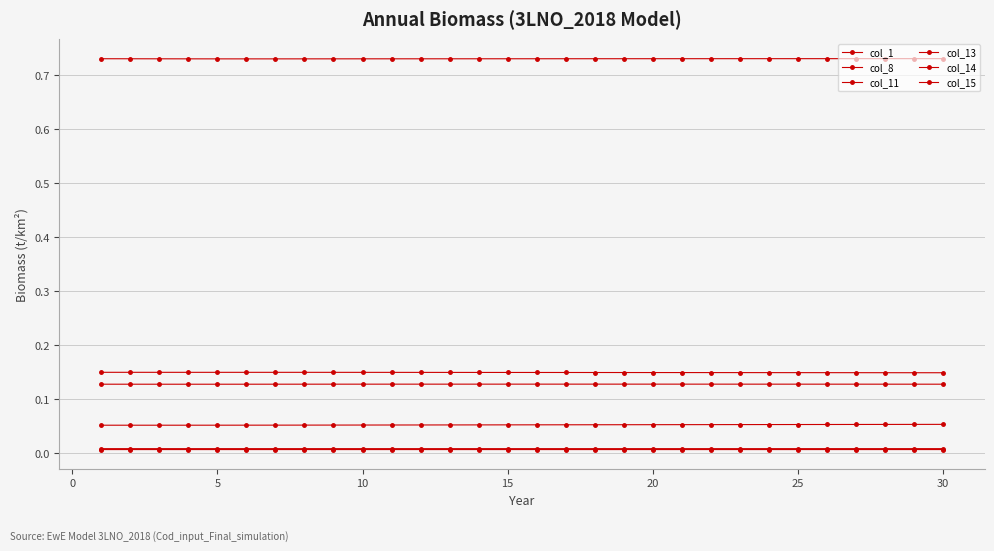

How many lines are shown in the chart?

6